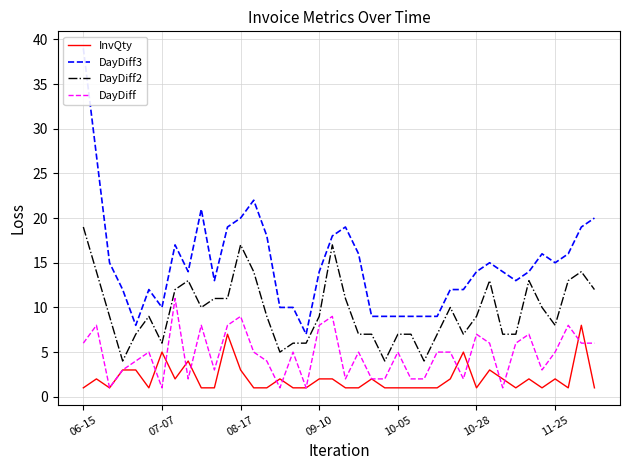

The value of DayDiff at 11-25 is 5. True or false?

True